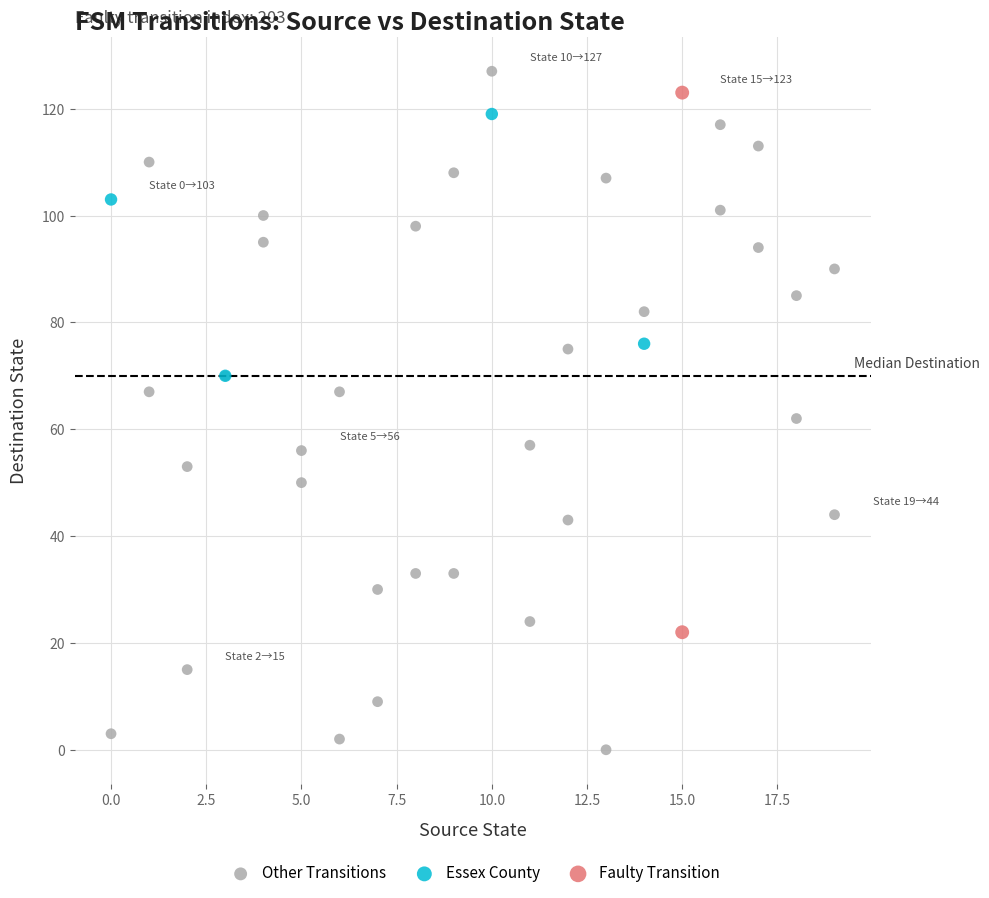

Which series has the widest spread of Y values?

Other Transitions